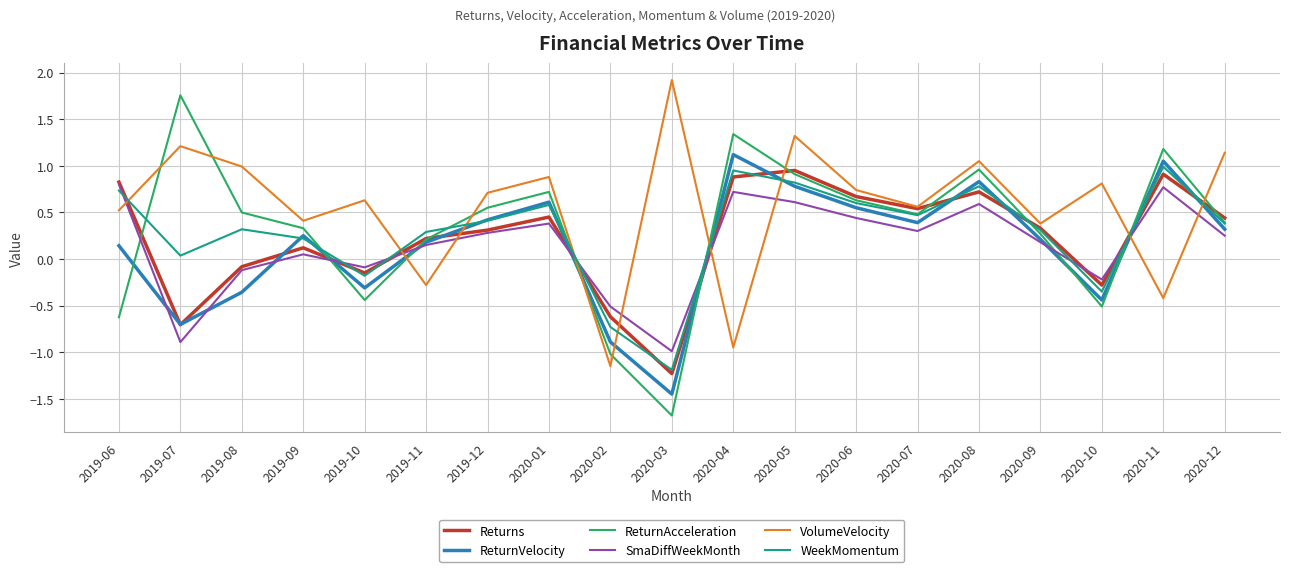

What is the difference between the maximum and minimum values in the ReturnAcceleration series?

3.4